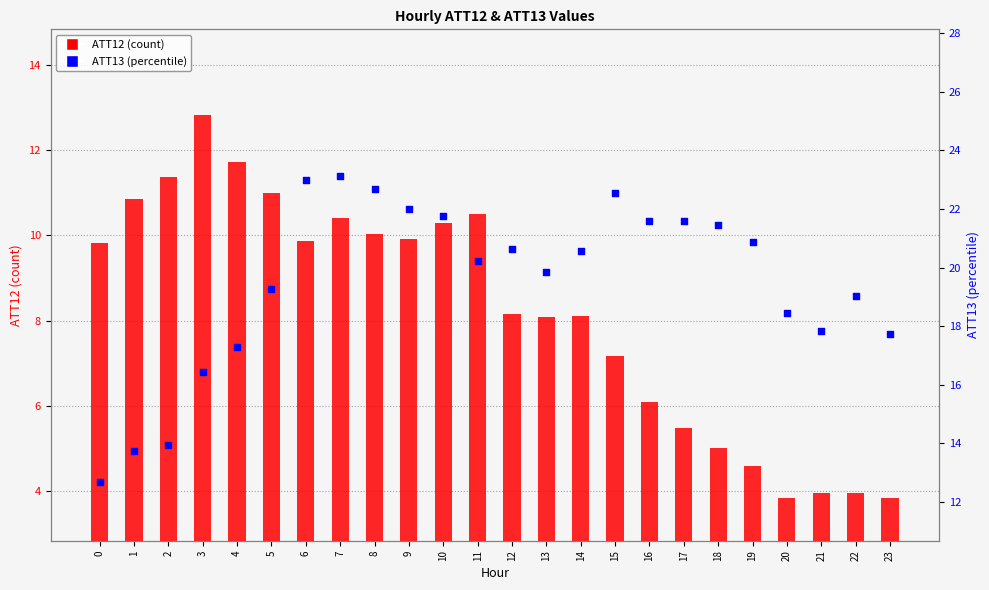

Which series contains the highest Y value?

ATT13 (percentile)